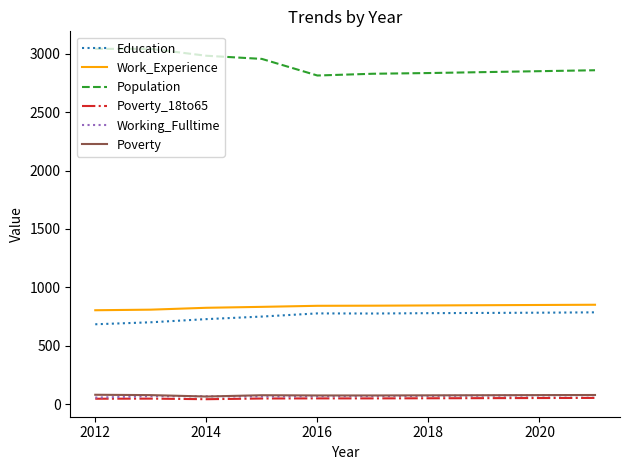

What is the maximum value for Education?

787